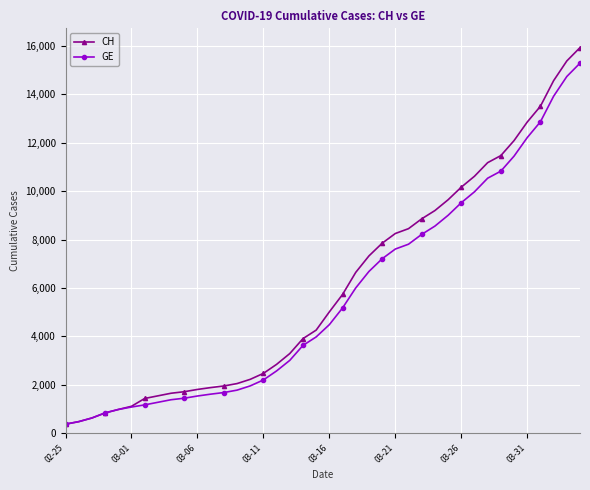

What are all the series names shown in the legend?

CH, GE